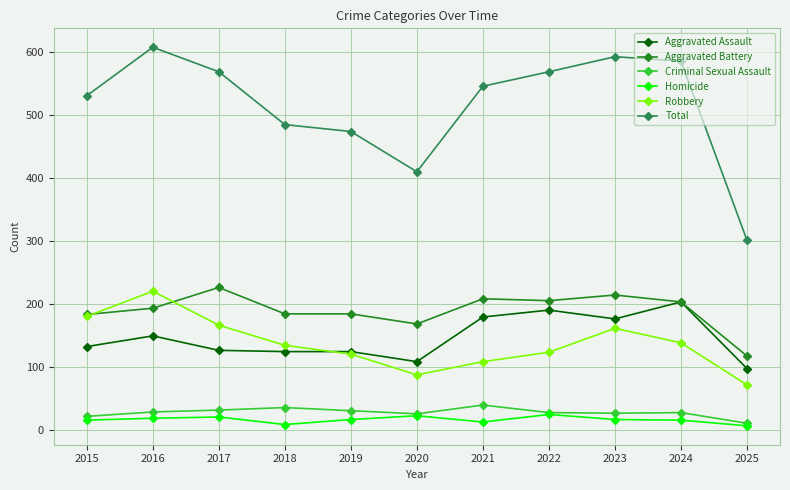

What value does the Criminal Sexual Assault series have at 2019?

30